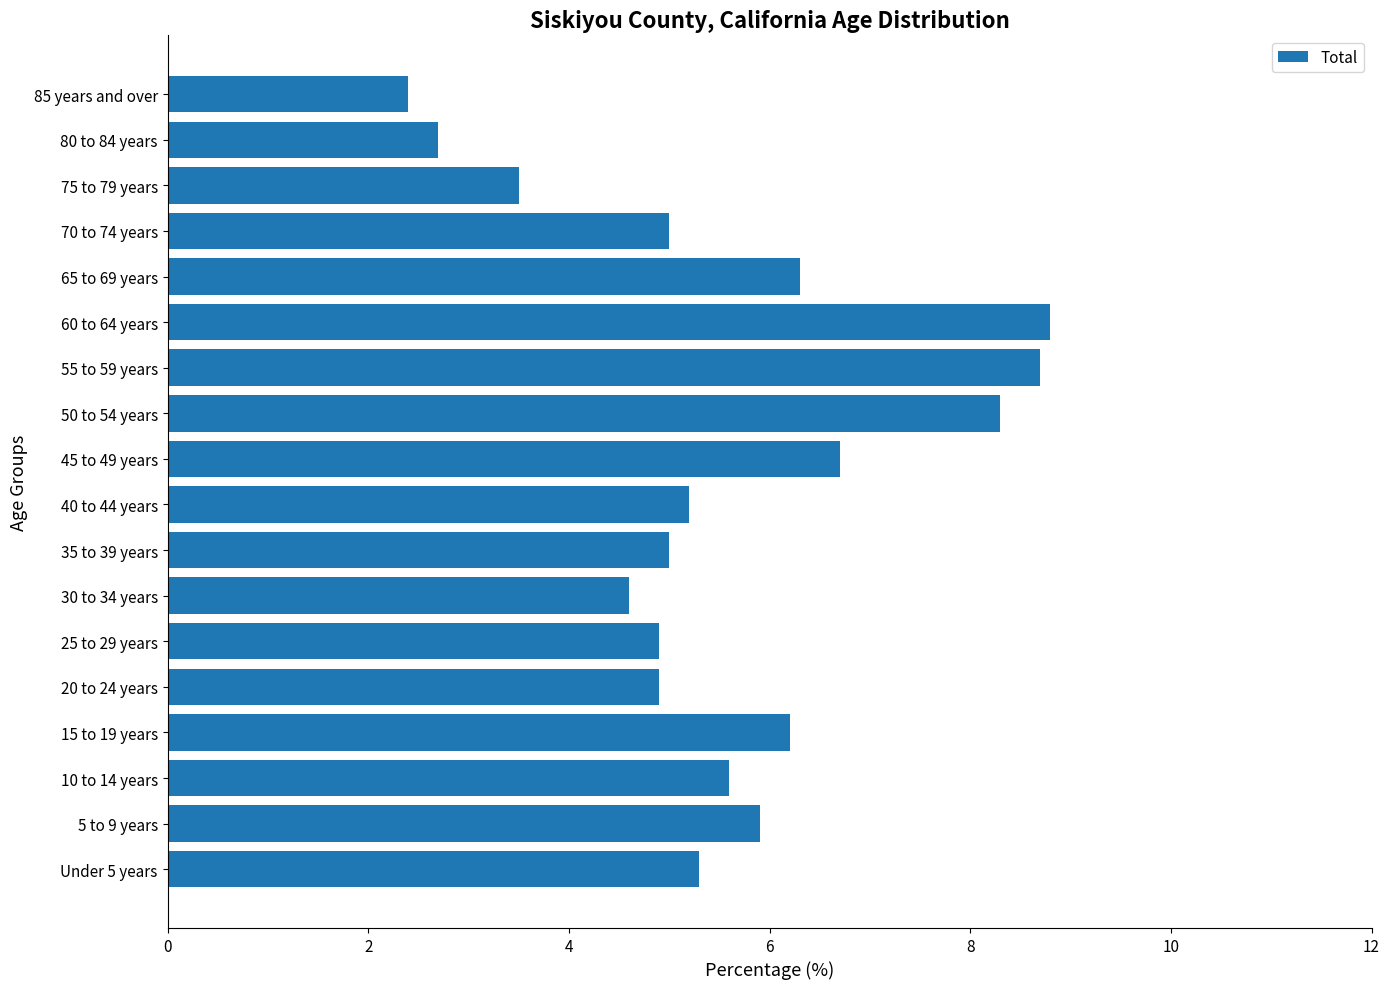

What is the change in value from Under 5 years to 55 to 59 years?

+3.4